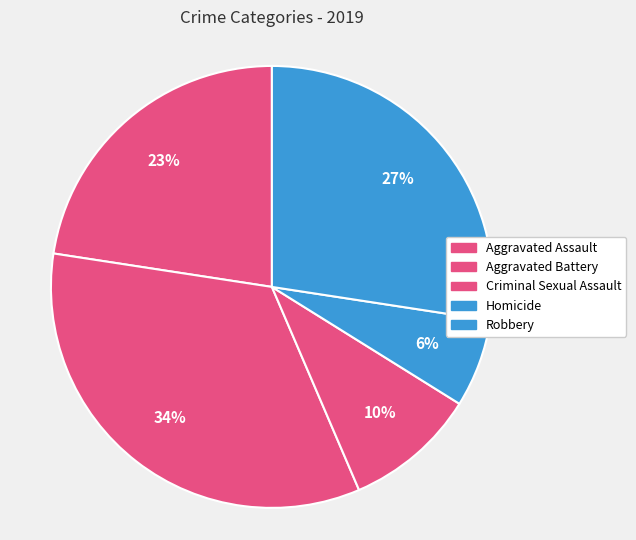

To the nearest percent, what is the combined percentage of Criminal Sexual Assault and Aggravated Battery?

44%